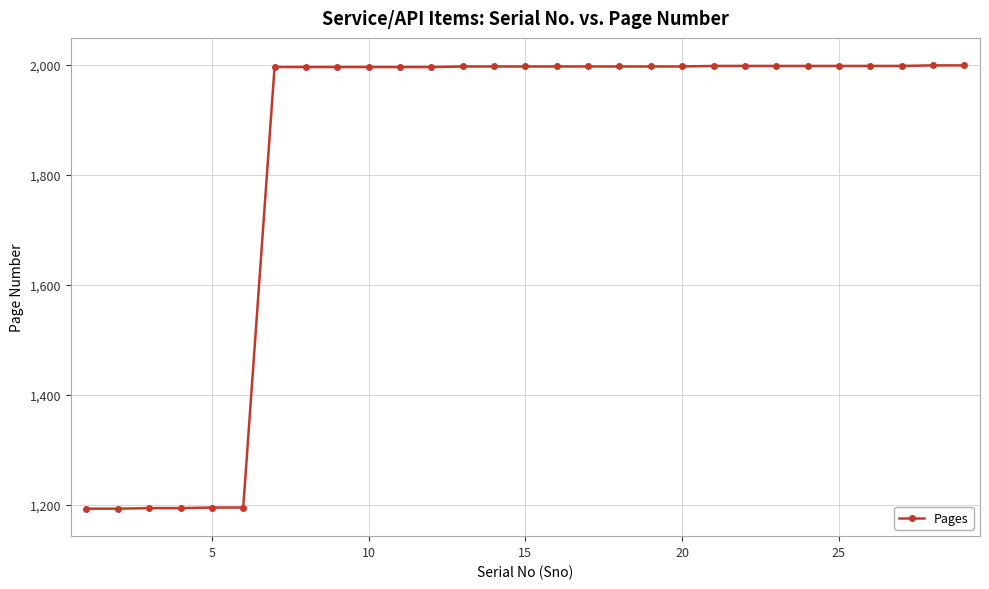

What is the value of the 22nd point from the left?

1998